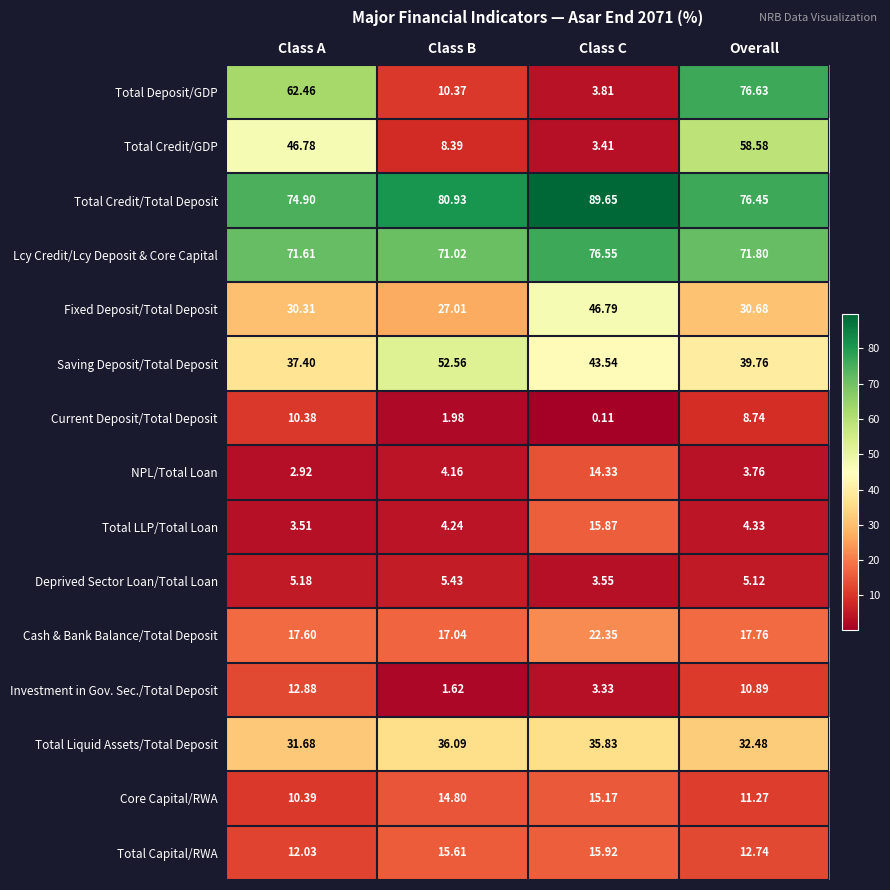

How many distinct data groups are displayed?

15